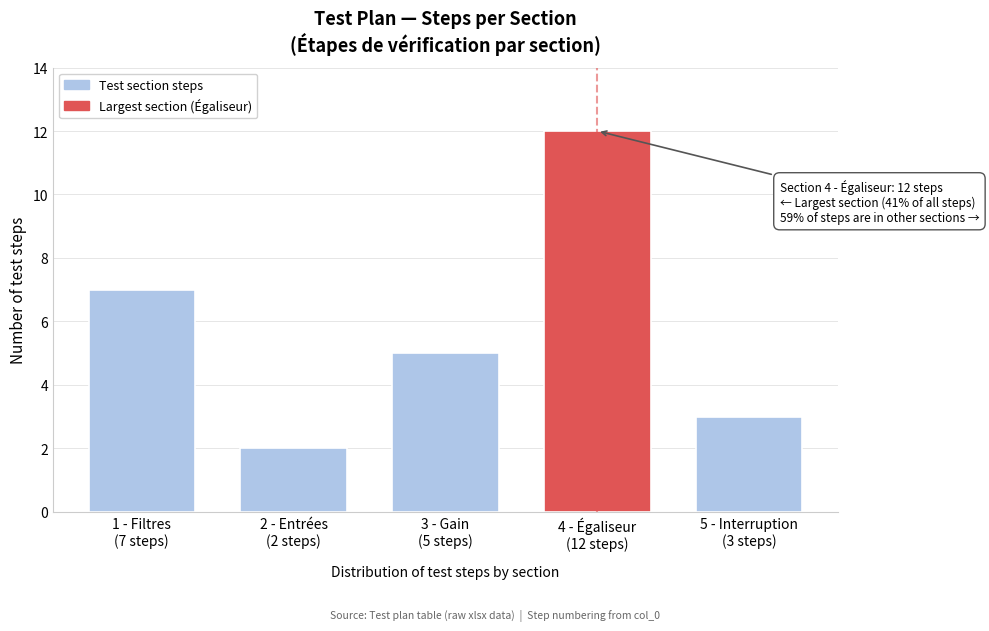

Reading left to right, list all the values displayed in this chart.

7	2	5	12	3